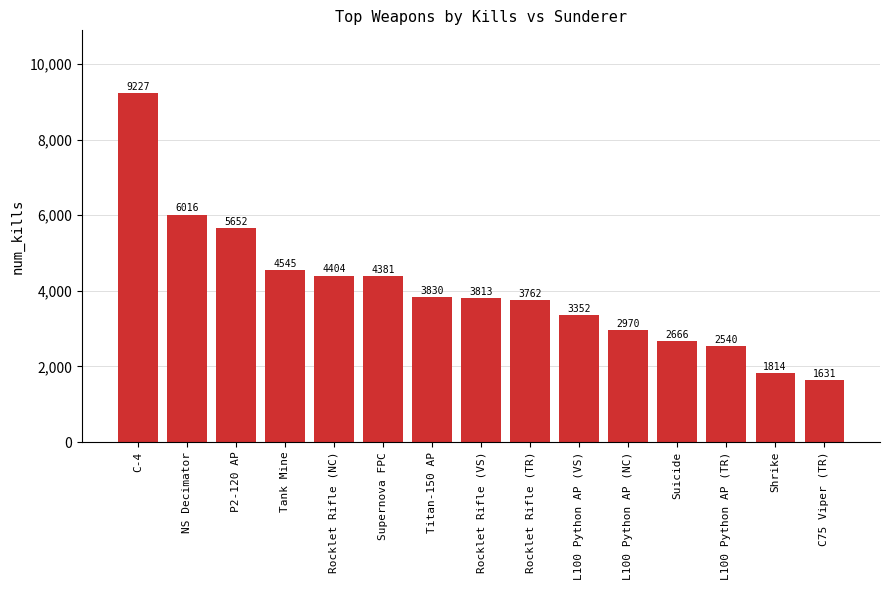

How many values are below 3813?

7